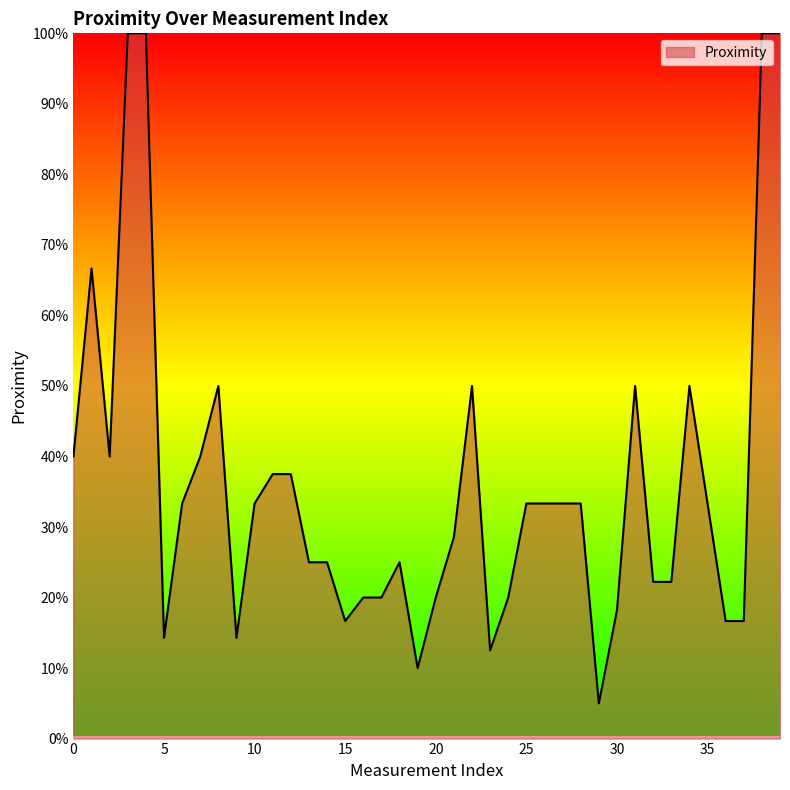

Is this an area chart (filled region under the line)?

Yes